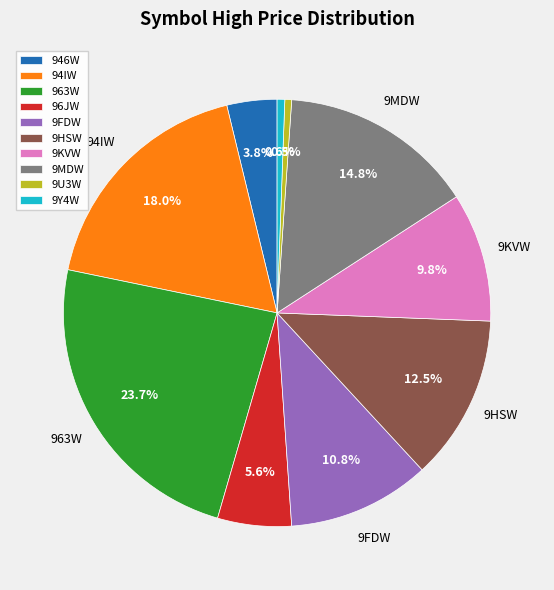

Do 9FDW and 9U3W together represent more than half of the pie?

No